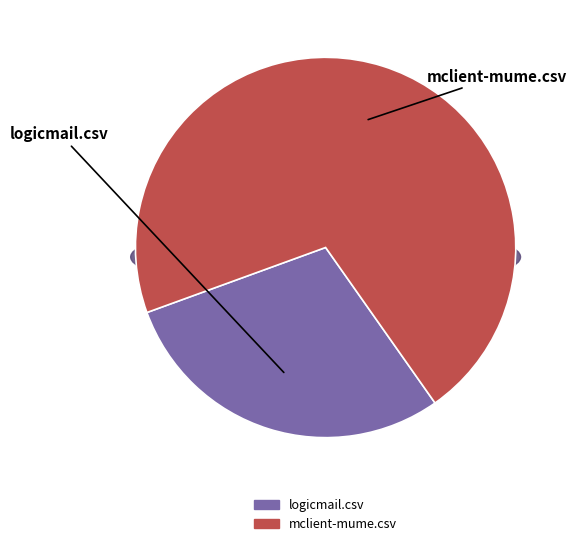

Between logicmail.csv and mclient-mume.csv, which is larger?

mclient-mume.csv